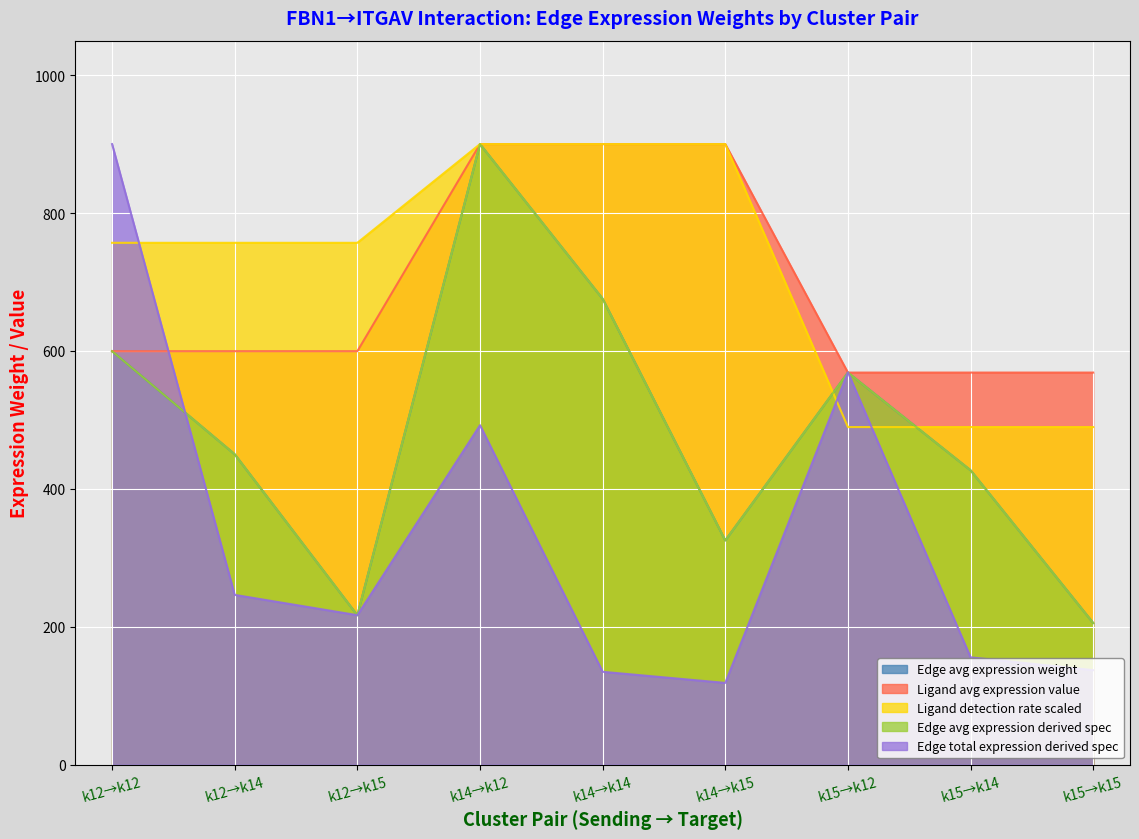

What is the difference between the second highest and second lowest values in the Edge total expression derived spec series?

434.3